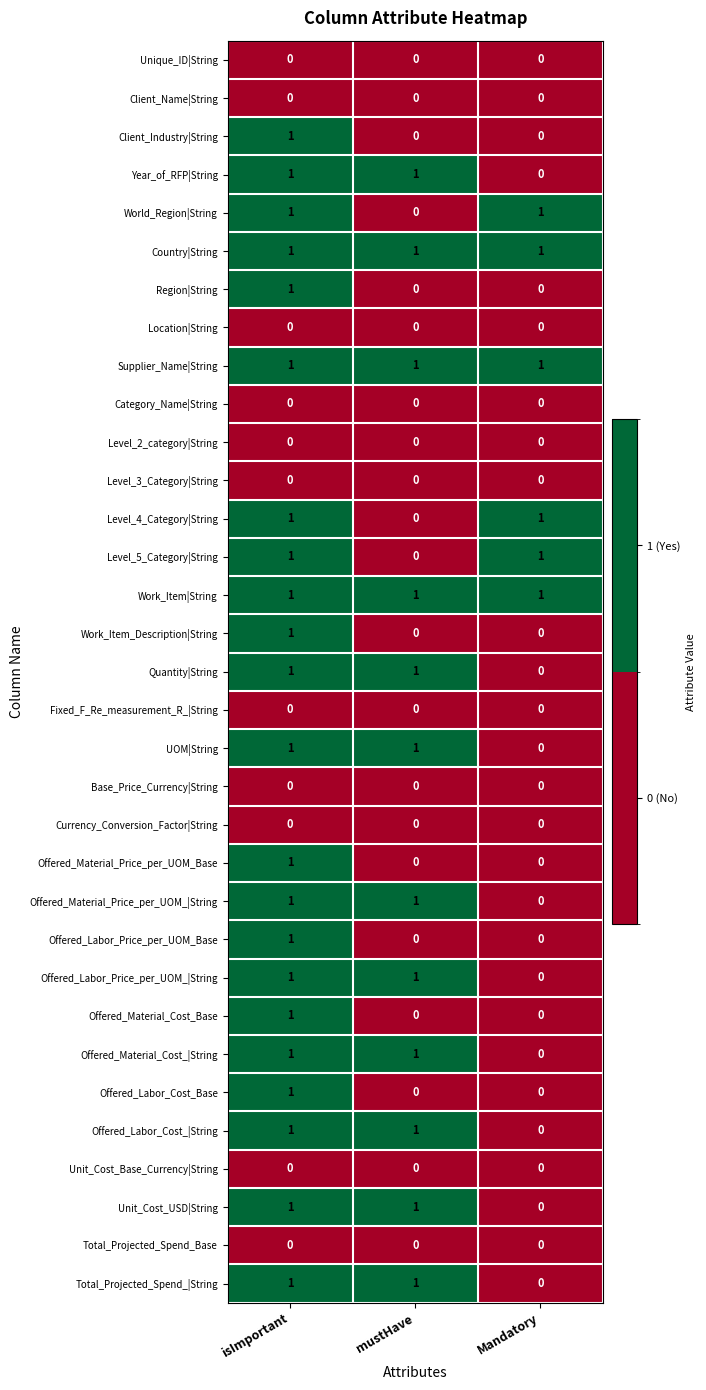

The Quantity|String series shows 1 at mustHave. True or false?

True